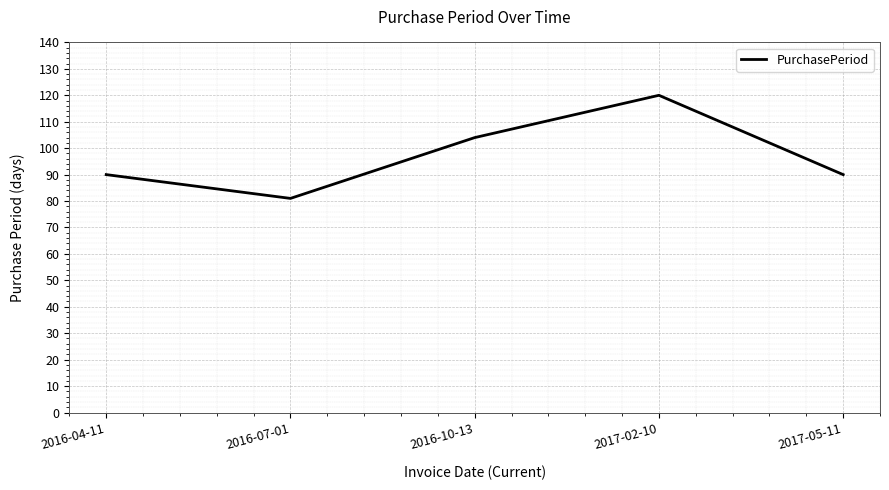

Which label corresponds to the largest value in the chart?

2017-02-10